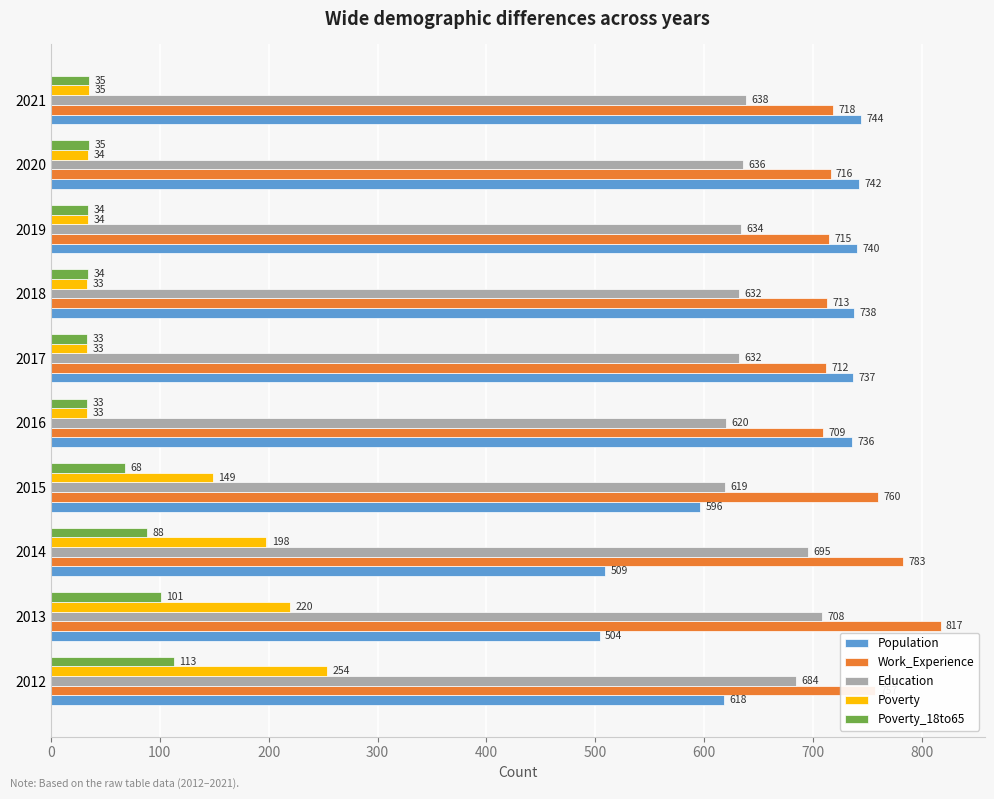

Read the Poverty_18to65 value at 2021, to the nearest 5.

35